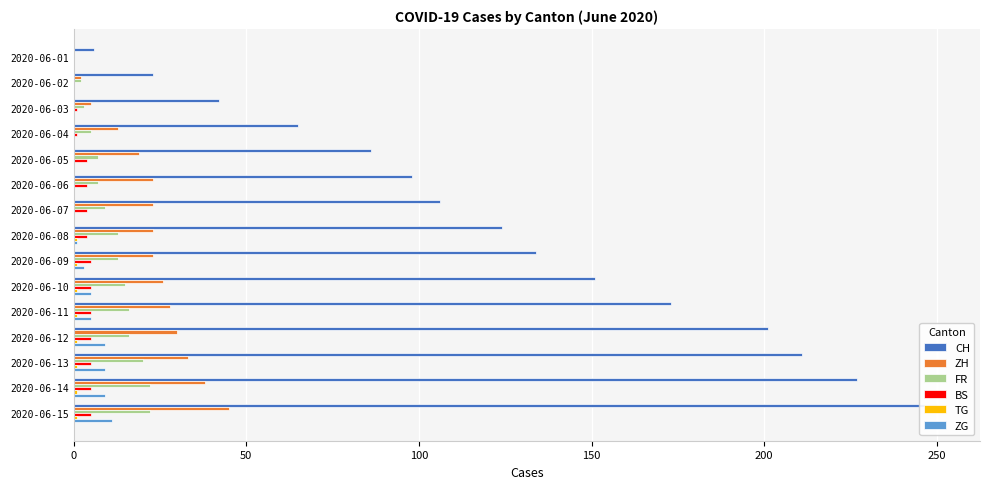

Which series has the largest range (max minus min)?

CH